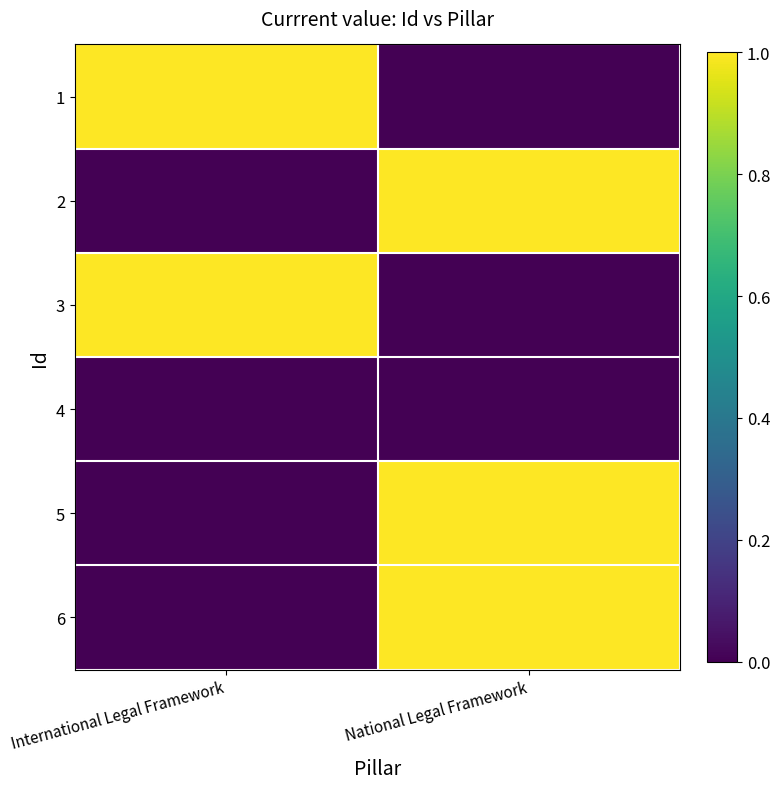

Reading left to right, extract all data points from this chart.

1: International Legal Framework=1	National Legal Framework=0
2: International Legal Framework=0	National Legal Framework=1
3: International Legal Framework=1	National Legal Framework=0
4: International Legal Framework=0	National Legal Framework=0
5: International Legal Framework=0	National Legal Framework=1
6: International Legal Framework=0	National Legal Framework=1